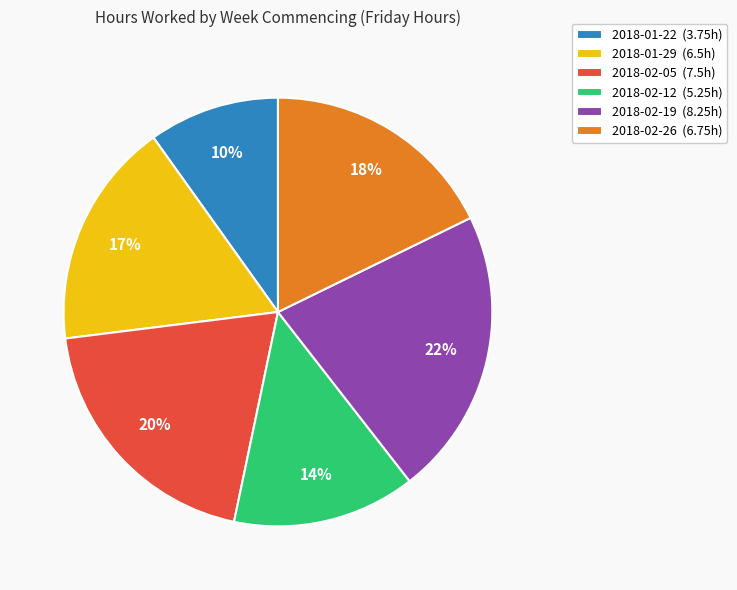

Which category has the smallest portion of the pie?

2018-01-22